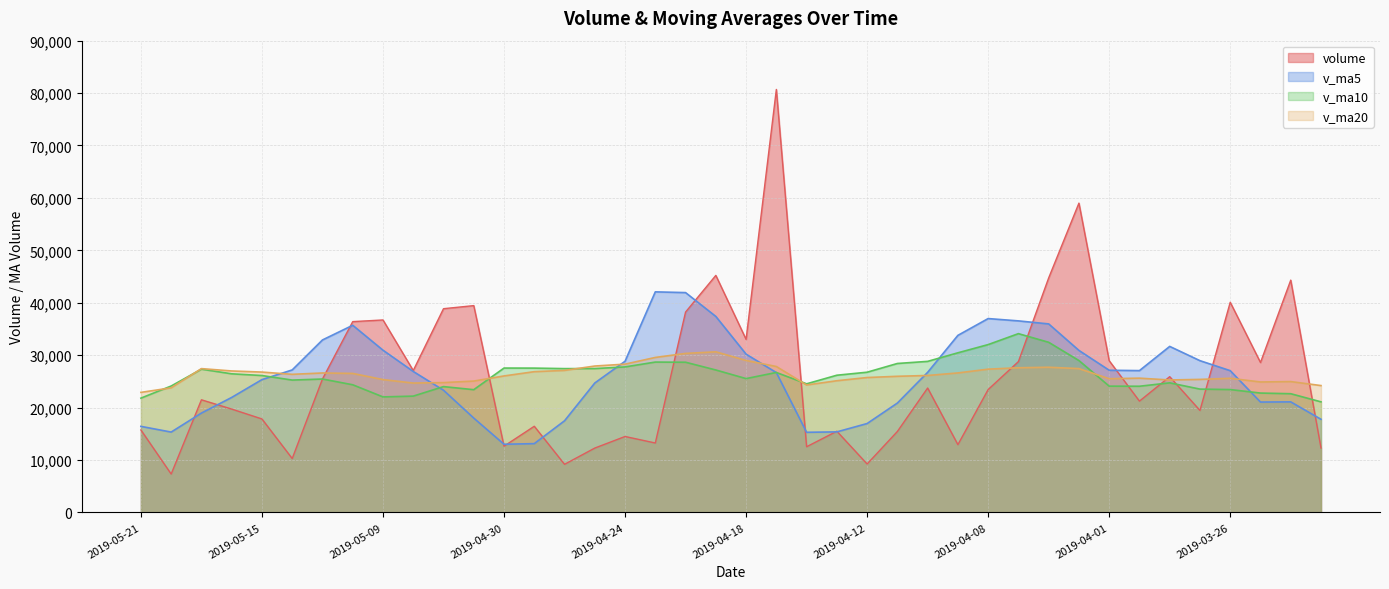

Where is the first local minimum for volume?

2019-05-20